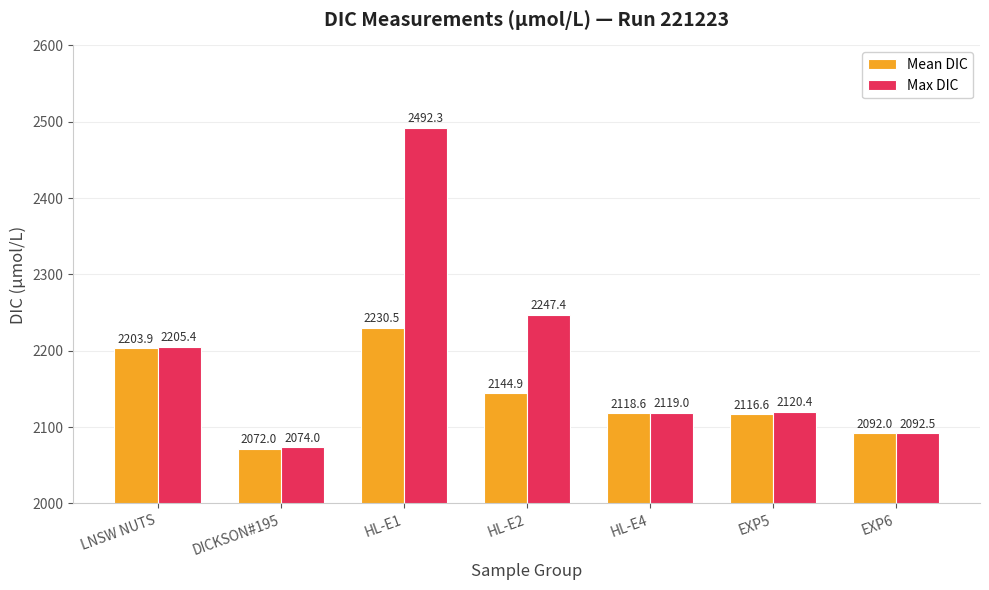

How many bars are there in each group?

2